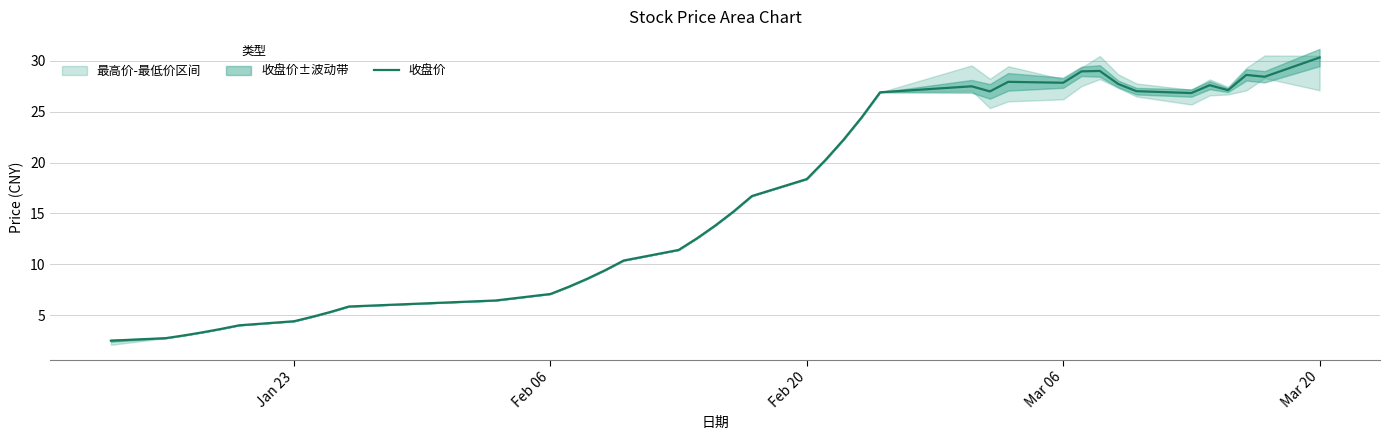

Reading left to right, what are all the values shown in this chart?

2.5	2.7	3.0	3.3	3.6	4.0	4.4	4.8	5.3	5.8	6.4	7.1	7.8	8.6	9.4	10.4	11.4	12.6	13.8	15.2	16.7	18.4	20.2	22.2	24.5	26.9	27.5	27.0	27.9	27.9	29.0	29.0	27.7	27.0	26.8	27.6	27.1	28.6	28.4	30.3